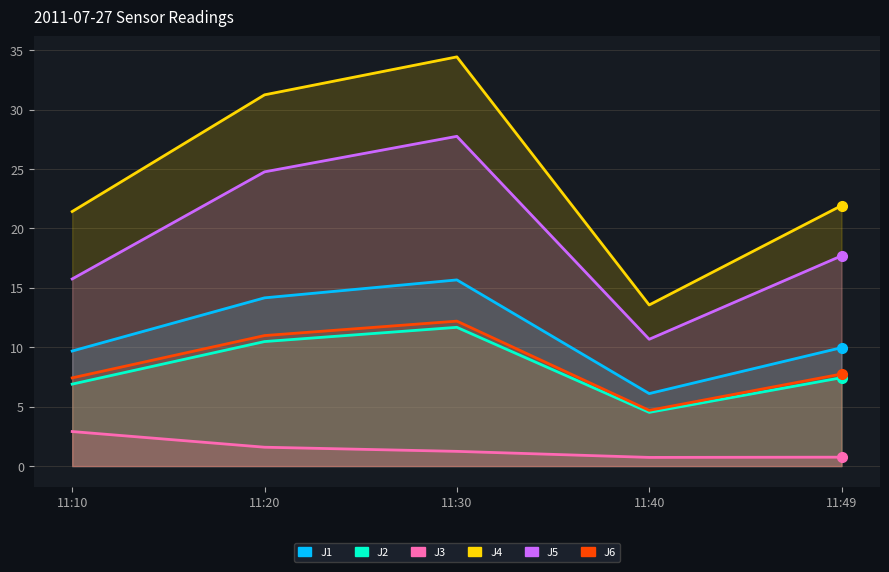

Between 11:10 and 11:30, which series saw the biggest shift?

J4